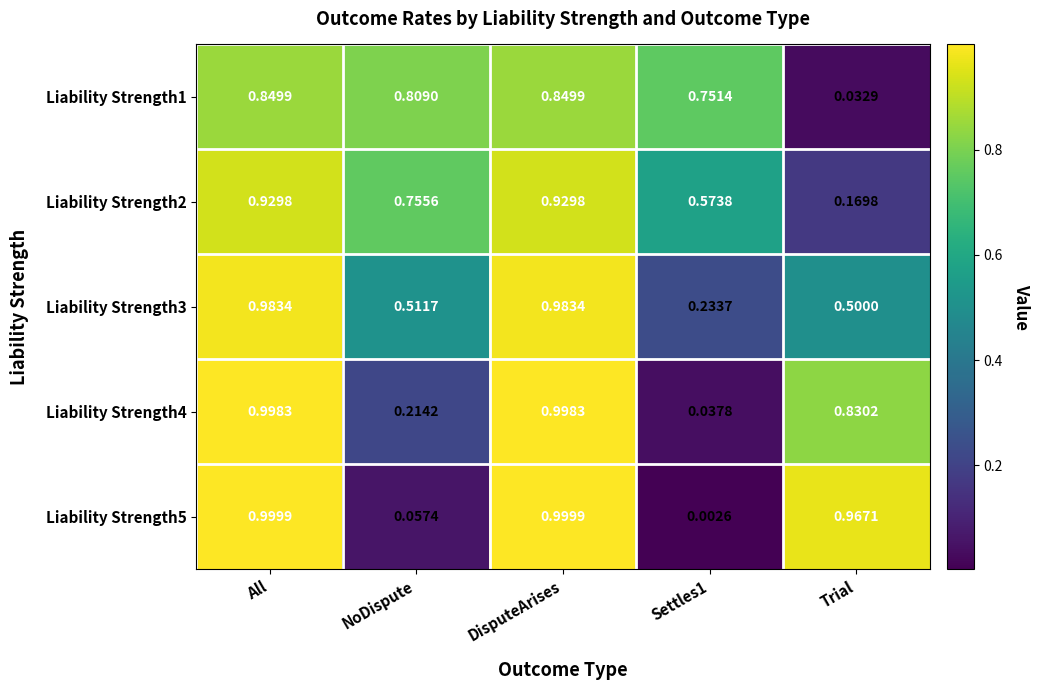

Is the value of Liability Strength1 at Trial greater than the value of Liability Strength2 at All?

No